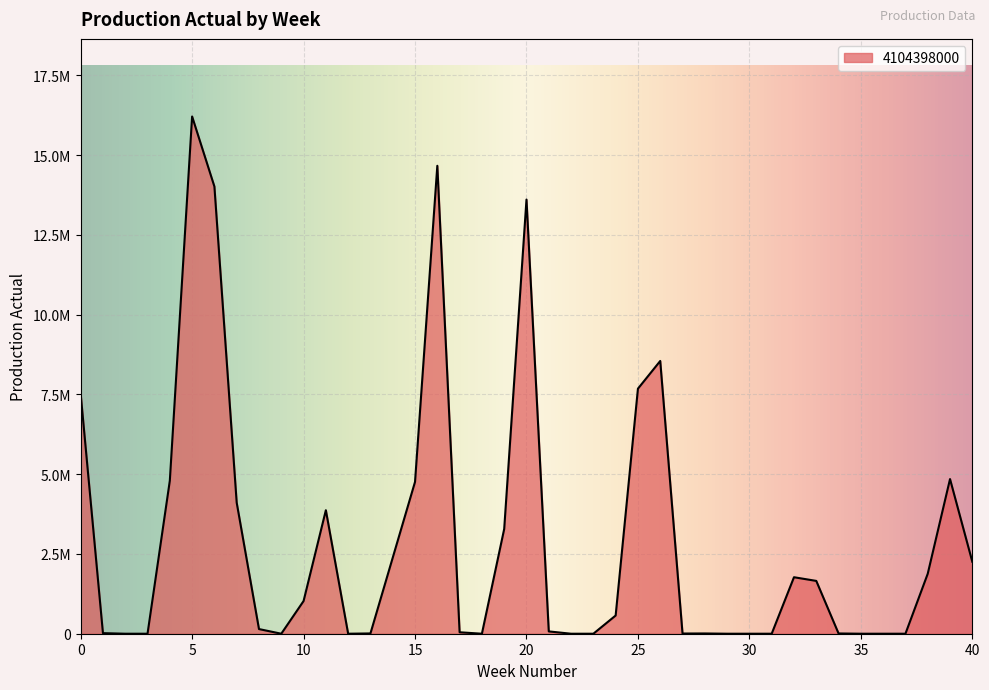

Does the chart have visible grid lines?

Yes